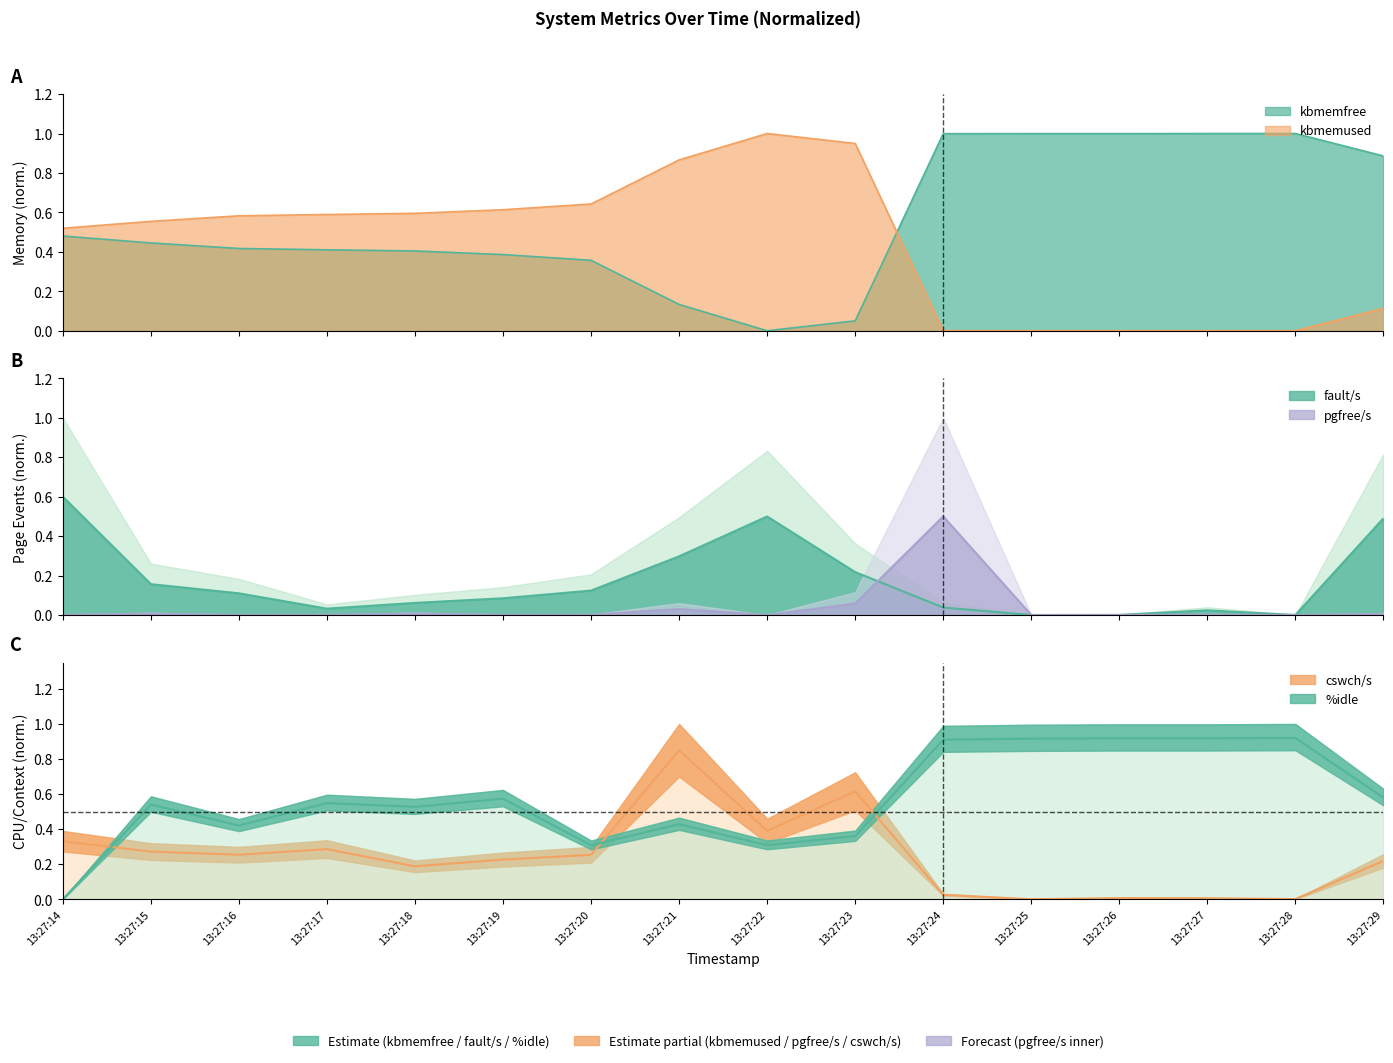

Reading right to left, list all the values displayed in this chart.

kbmemfree: 0.9	1.0	1.0	1.0	1.0	1.0	0.1	0.0	0.1	0.4	0.4	0.4	0.4	0.4	0.4	0.5
kbmemused: 0.1	0.0	0.0	0.0	0.0	0.0	0.9	1.0	0.9	0.6	0.6	0.6	0.6	0.6	0.6	0.5
fault/s: 0.5	0.0	0.0	0.0	0.0	0.0	0.2	0.5	0.3	0.1	0.1	0.1	0.0	0.1	0.2	0.6
pgfree/s: 0.0	0.0	0.0	0.0	0.0	0.5	0.1	0.0	0.0	0.0	0.0	0.0	0.0	0.0	0.0	0.0
cswch/s: 0.2	0.0	0.0	0.0	0.0	0.0	0.6	0.4	0.8	0.3	0.2	0.2	0.3	0.3	0.3	0.3
%idle: 0.6	0.9	0.9	0.9	0.9	0.9	0.4	0.3	0.4	0.3	0.6	0.5	0.5	0.4	0.5	0.0